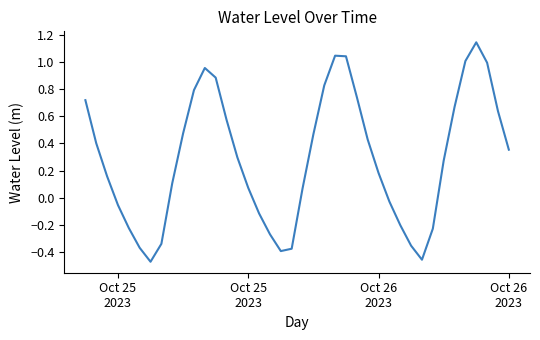

What is the difference between the maximum and minimum values?

1.6